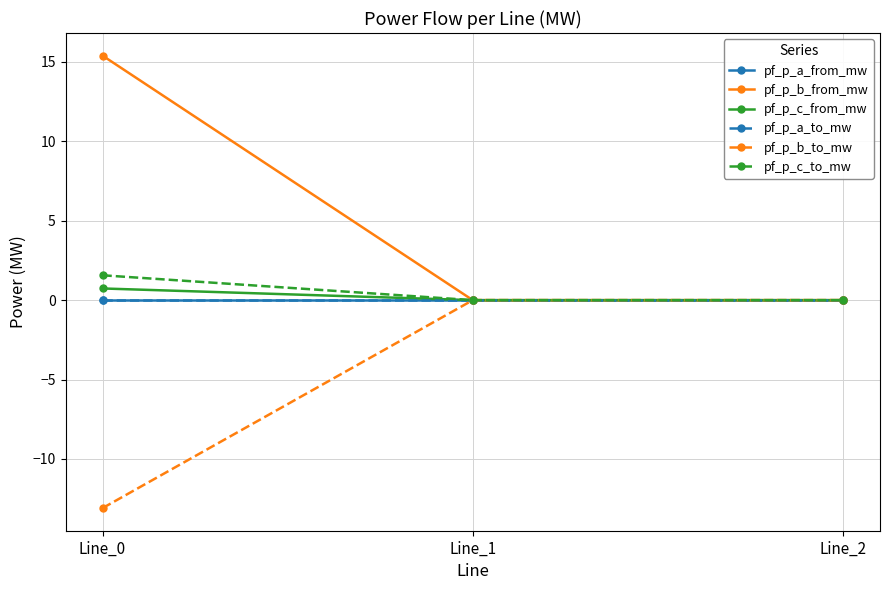

Does the chart have visible grid lines?

Yes